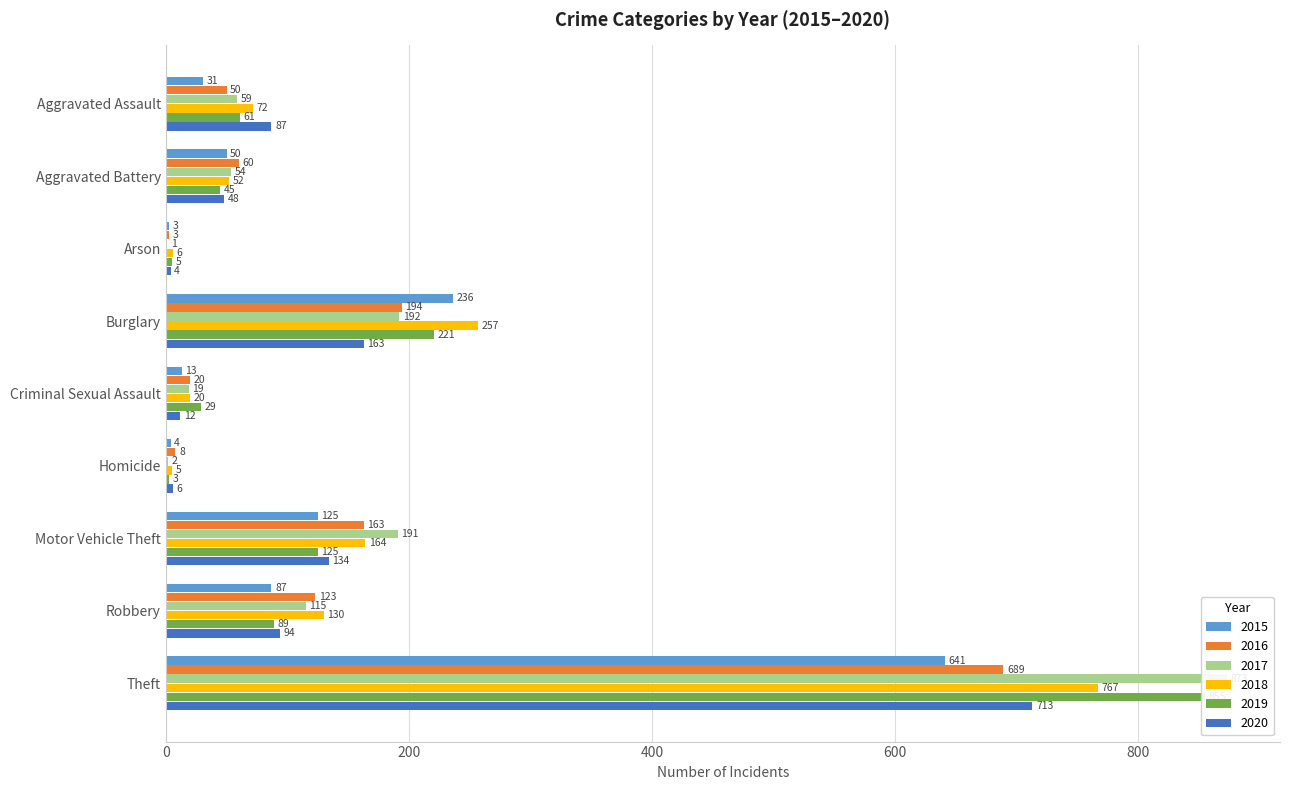

At which label does 2016 reach its peak?

Theft